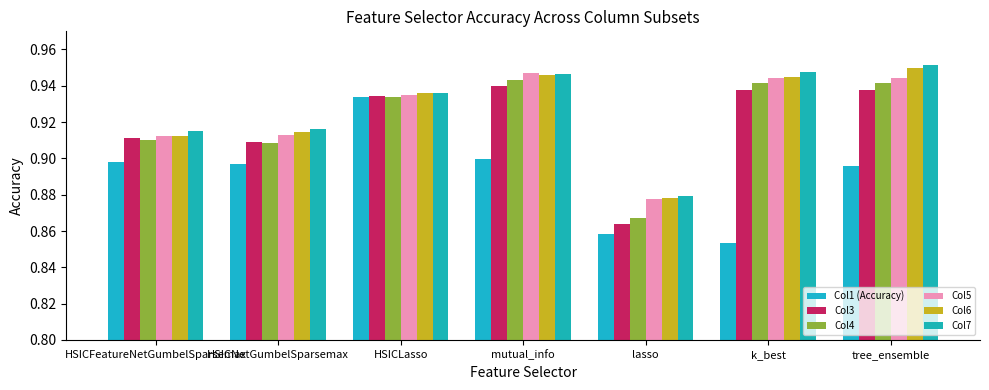

Reading right to left, what are all the values shown in this chart?

Col1 (Accuracy): 0.9	0.9	0.9	0.9	0.9	0.9	0.9
Col3: 0.9	0.9	0.9	0.9	0.9	0.9	0.9
Col4: 0.9	0.9	0.9	0.9	0.9	0.9	0.9
Col5: 0.9	0.9	0.9	0.9	0.9	0.9	0.9
Col6: 0.9	0.9	0.9	0.9	0.9	0.9	0.9
Col7: 1.0	0.9	0.9	0.9	0.9	0.9	0.9